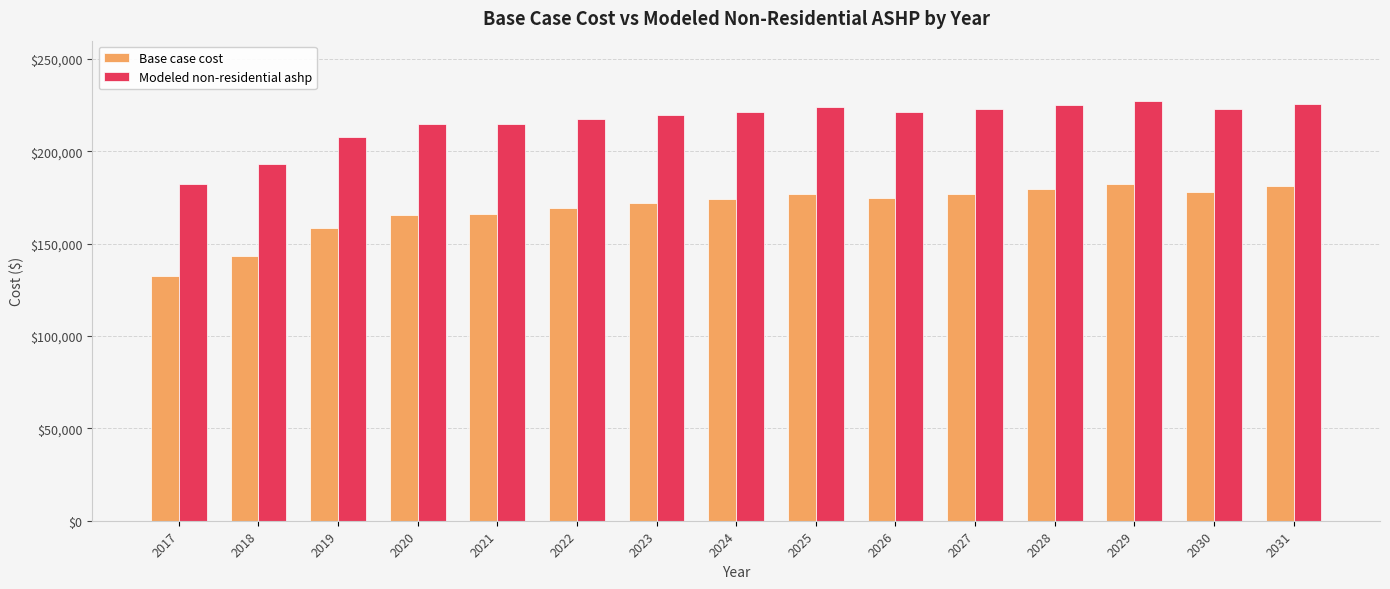

What is the difference between the Base case cost values at 2020 and 2026?

9217.5